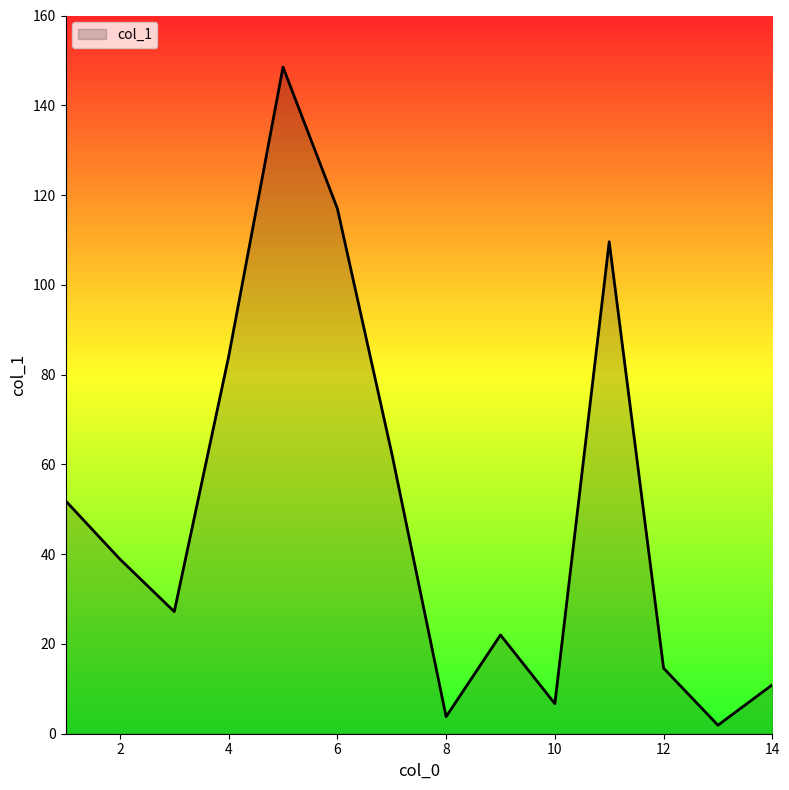

What is the difference between the maximum and minimum values?

146.6